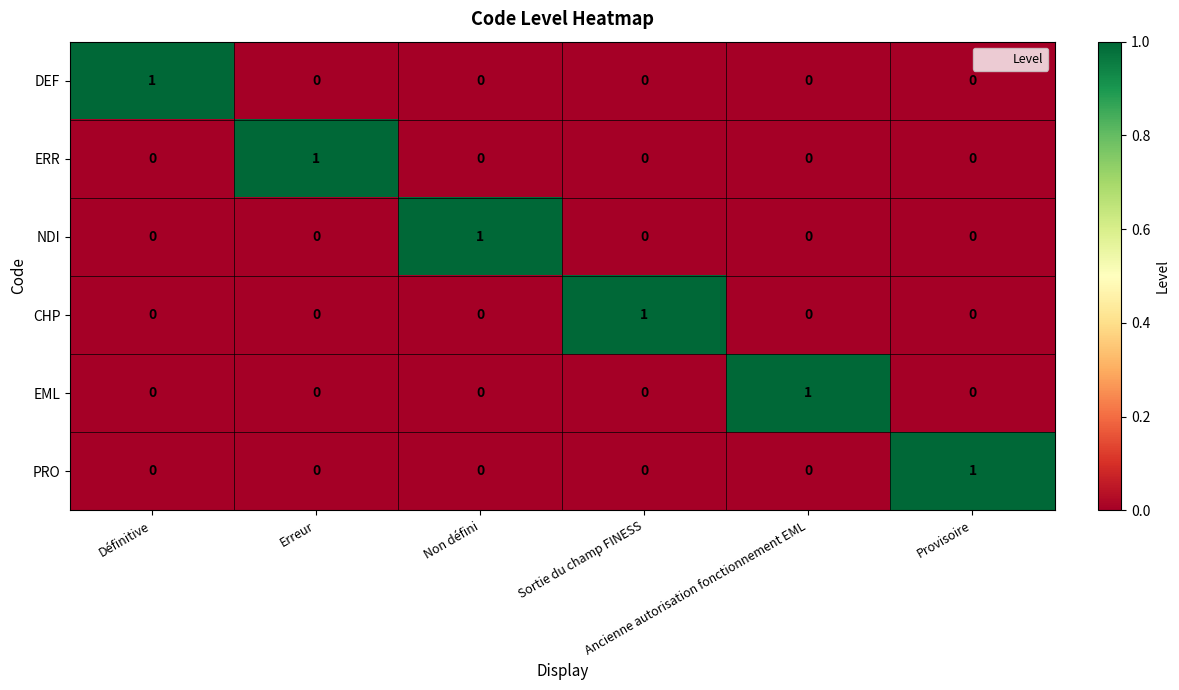

How many NDI values are between 0 and 1?

6